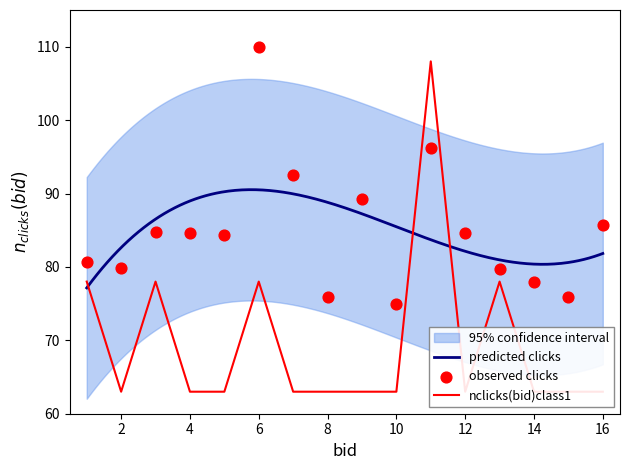

What is the highest value of the predicted clicks series?

90.5